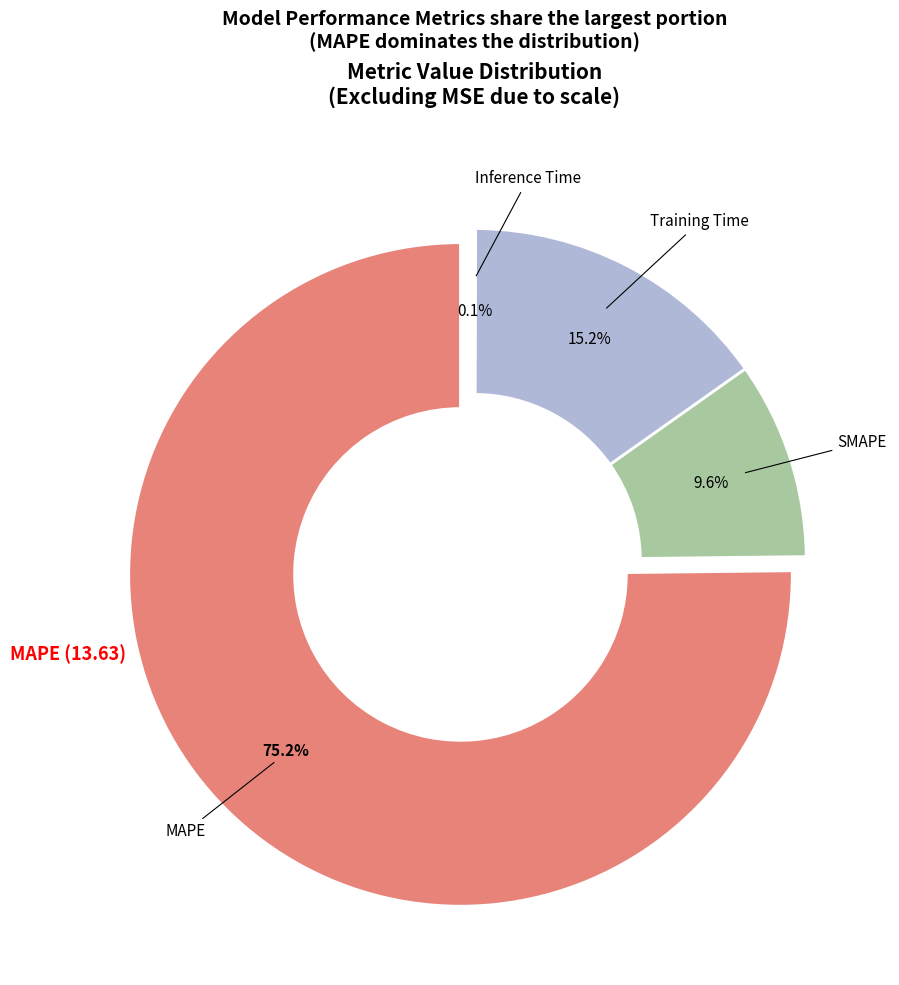

What percentage is NOT represented by SMAPE?

90.4%